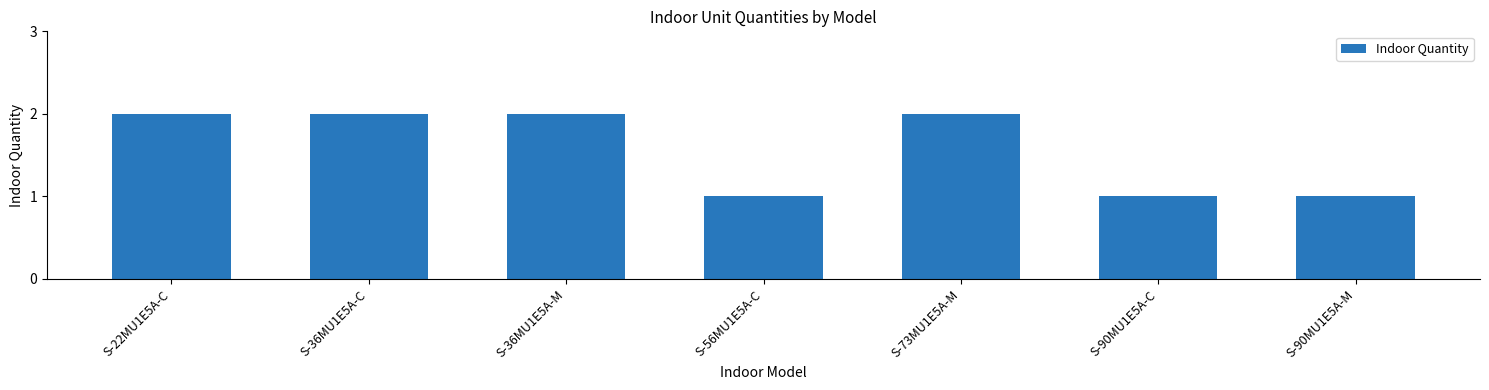

What is the value of the 6th bar from the left?

1